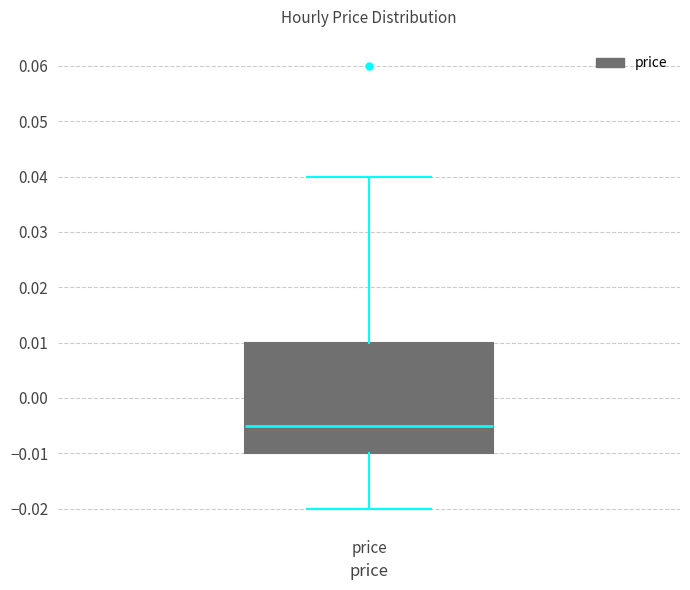

Read this box plot against the y-axis: the position of the median line, the range covered by the box, and the ends of both whiskers. The values are not printed on the chart, so give them approximately, as read against the axis.

median -0.005, box -0.010 to 0.010, whiskers -0.020 to 0.040